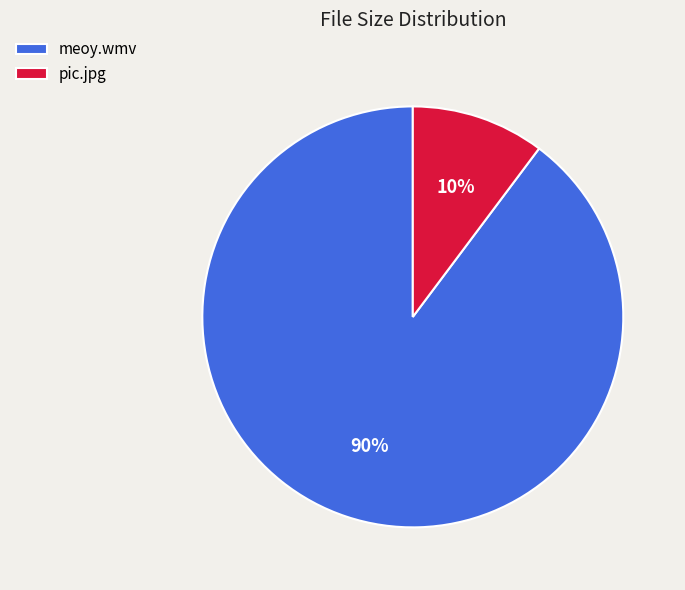

Which category accounts for the majority?

meoy.wmv